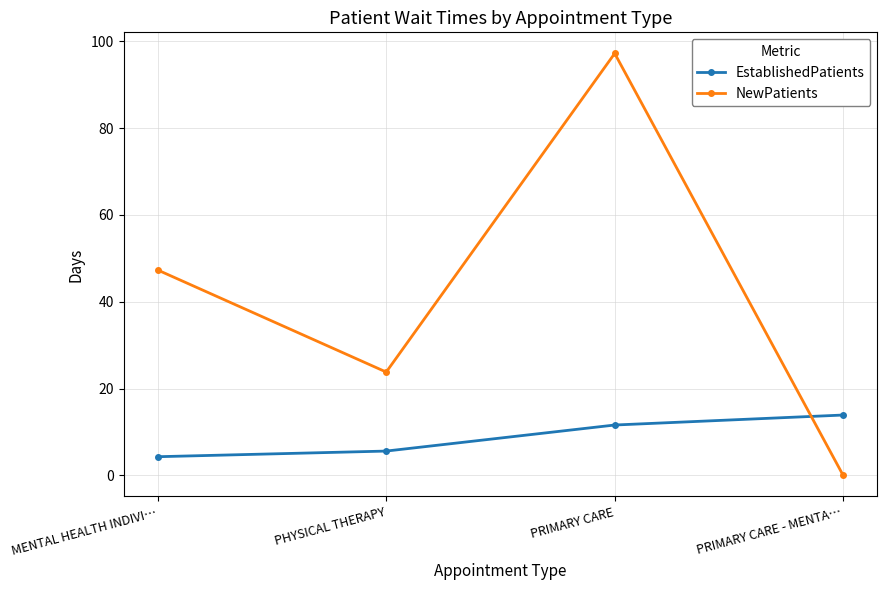

What is the greatest value displayed?

97.2